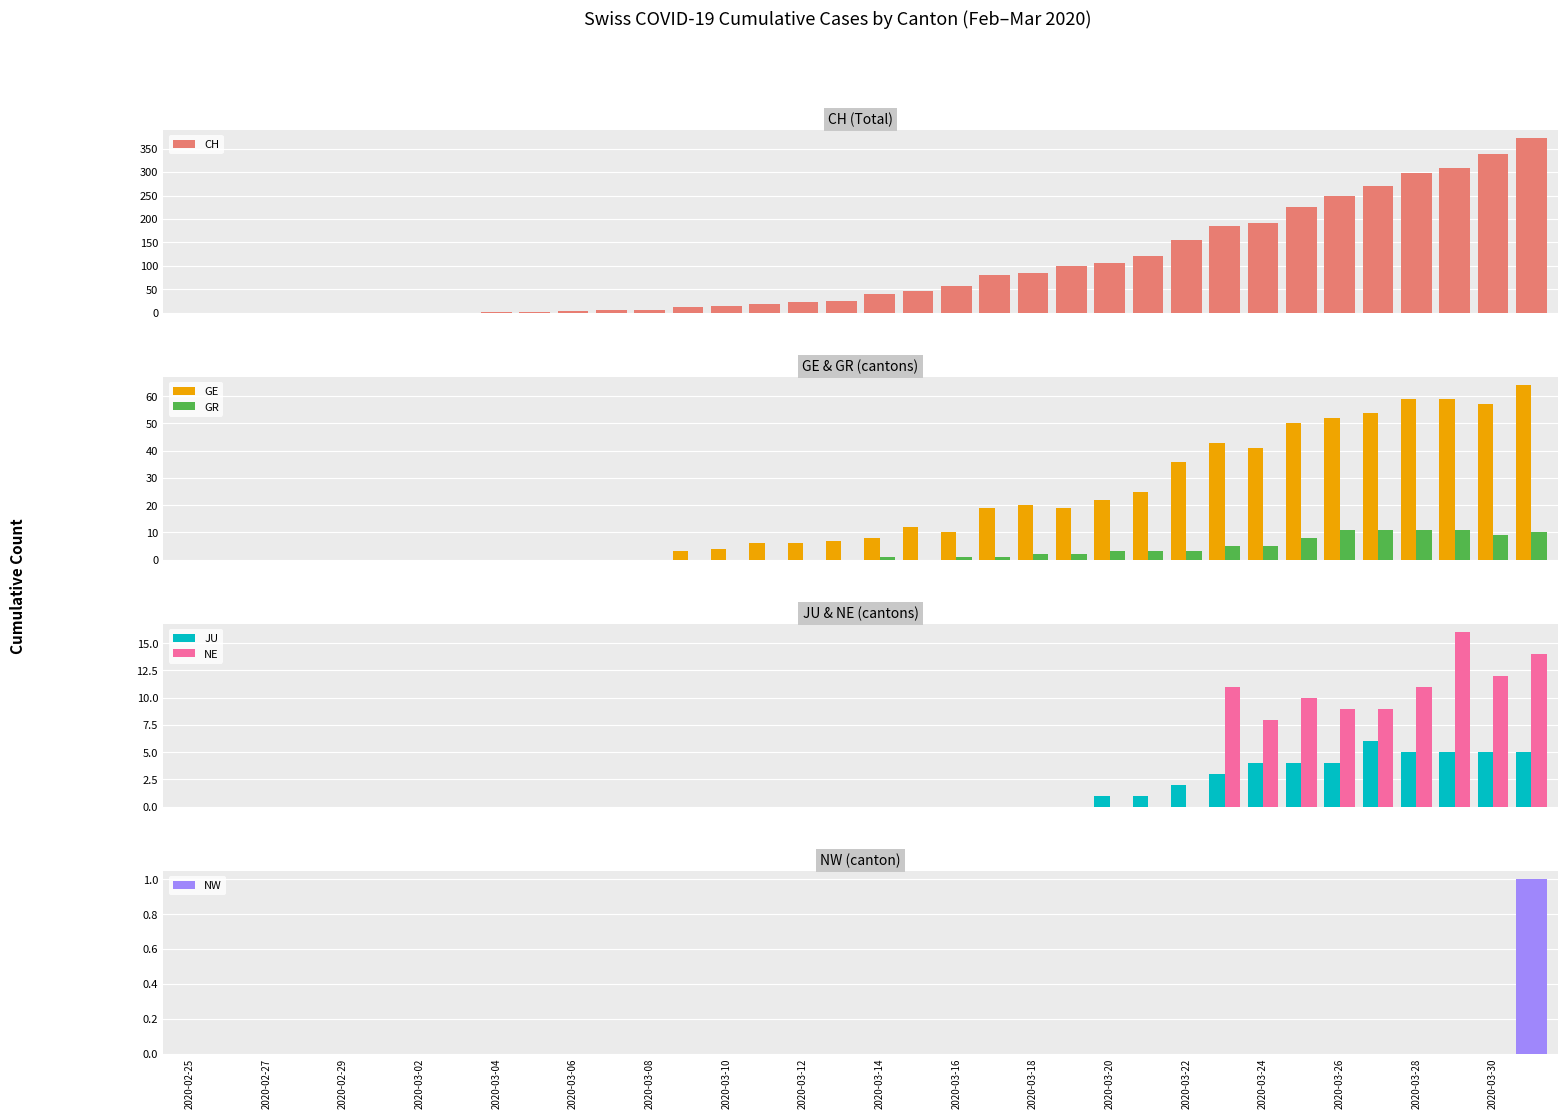

How many bars are there in total?

216